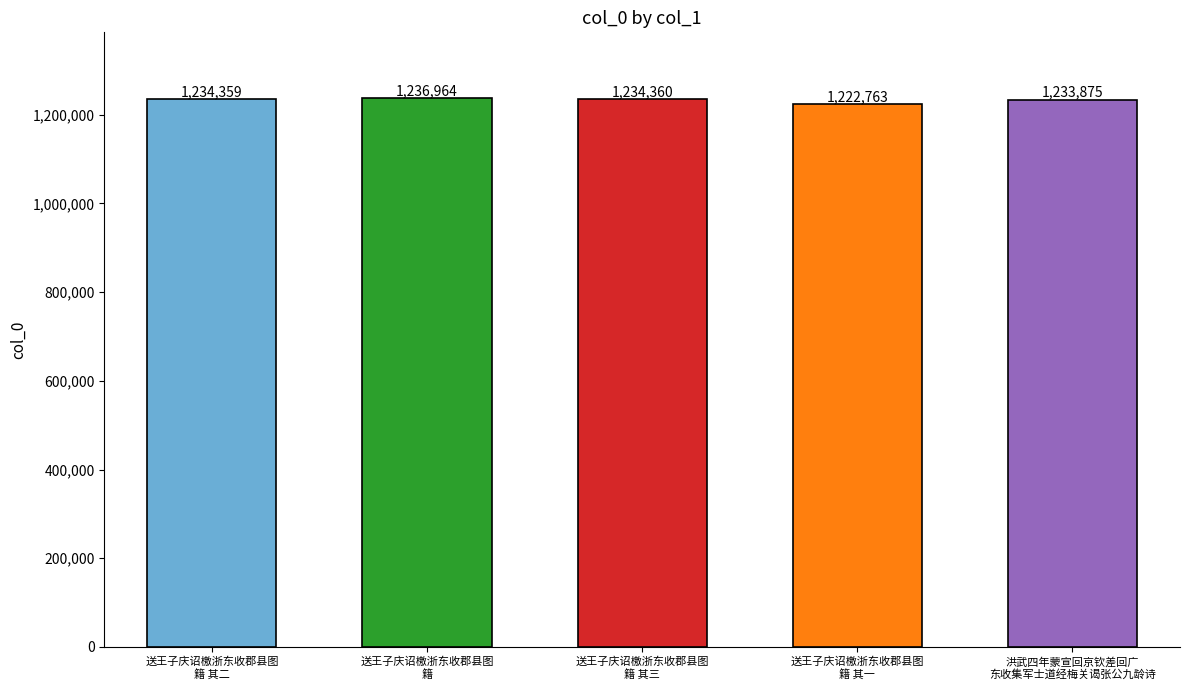

What is the smallest value displayed?

1222763